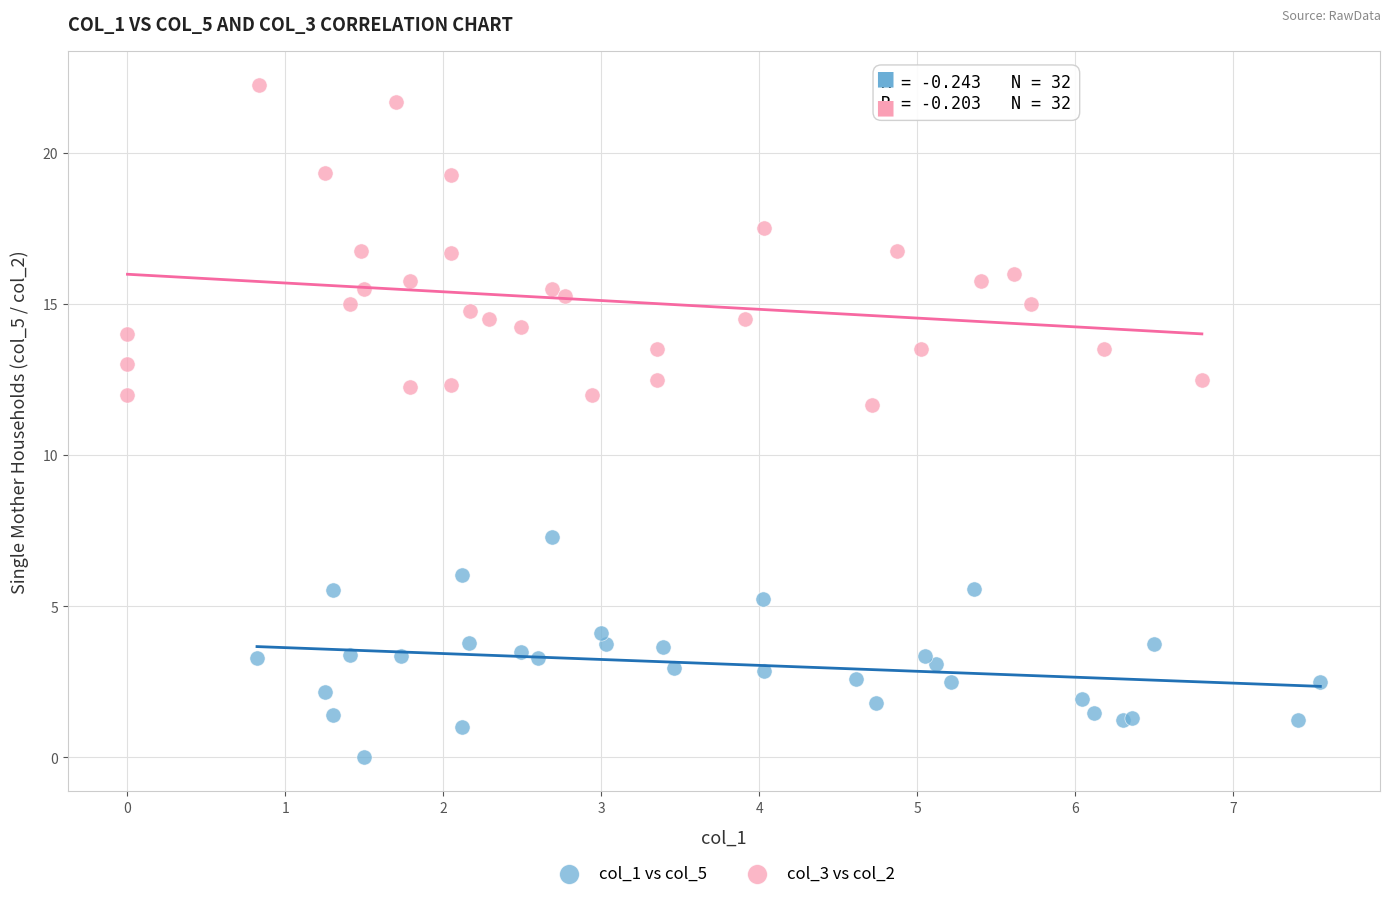

Which series has the widest spread of Y values?

col_3 vs col_2